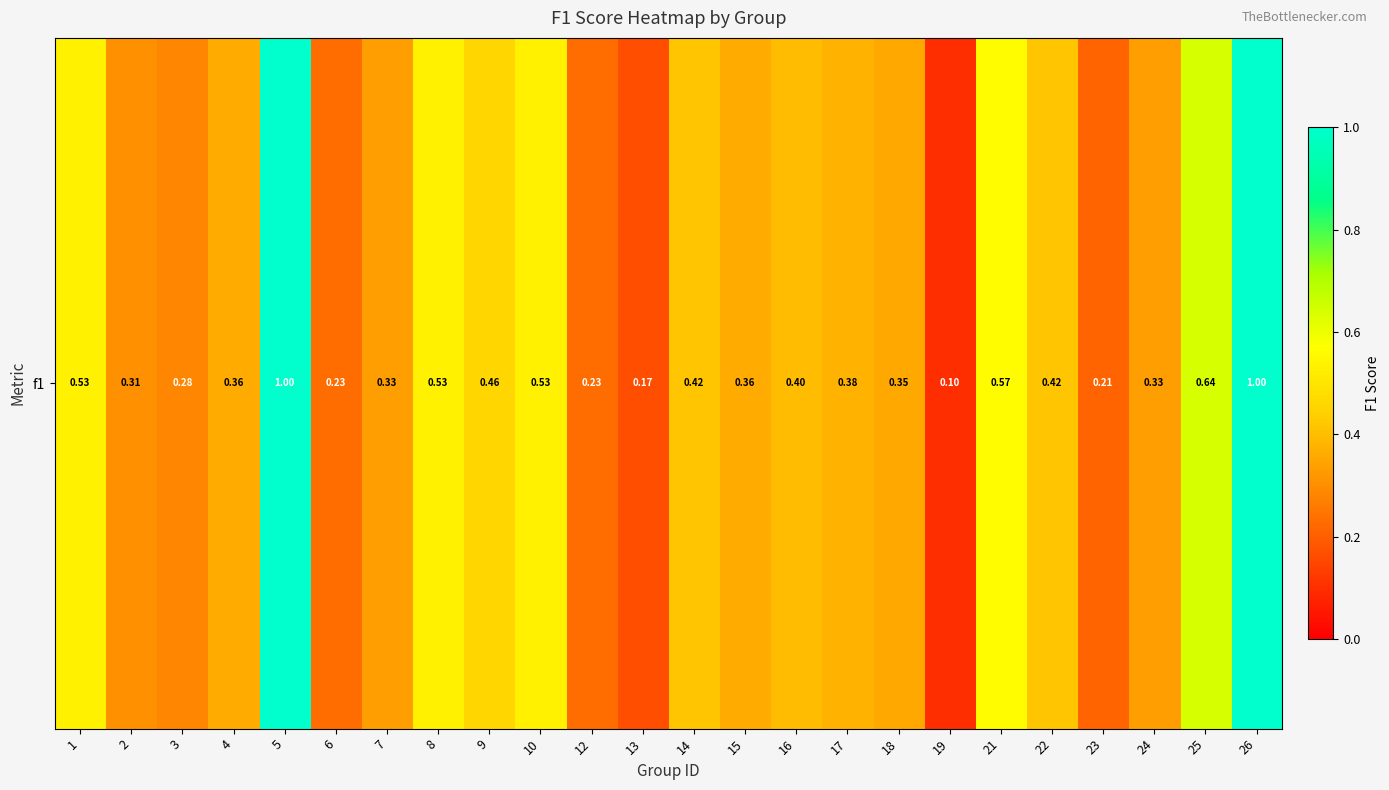

Reading left to right, extract all data points from this chart.

1=0.5	2=0.3	3=0.3	4=0.4	5=1.0	6=0.2	7=0.3	8=0.5	9=0.5	10=0.5	12=0.2	13=0.2	14=0.4	15=0.4	16=0.4	17=0.4	18=0.4	19=0.1	21=0.6	22=0.4	23=0.2	24=0.3	25=0.6	26=1.0